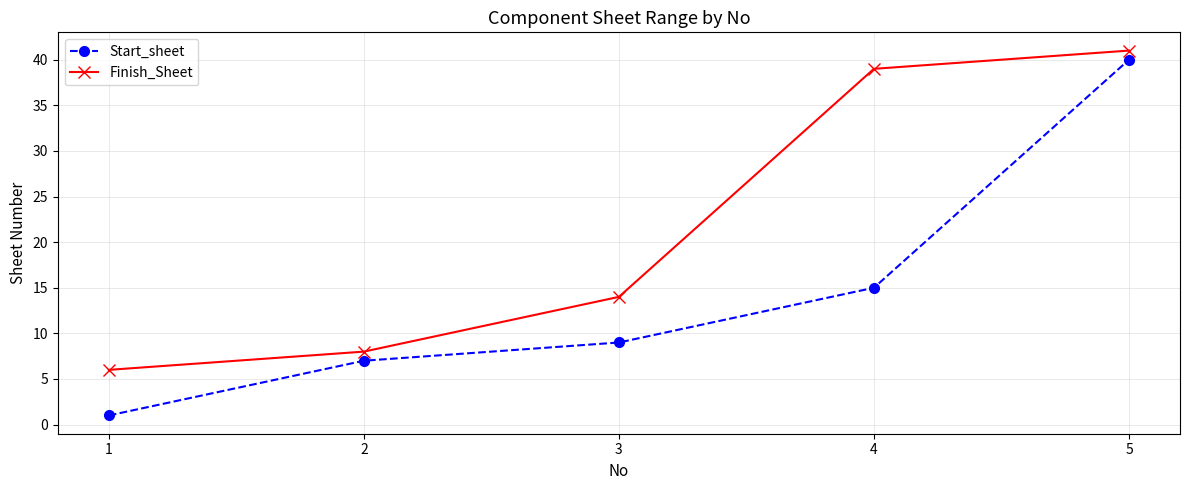

True or false: Finish_Sheet has a value of 57 at 5.

False